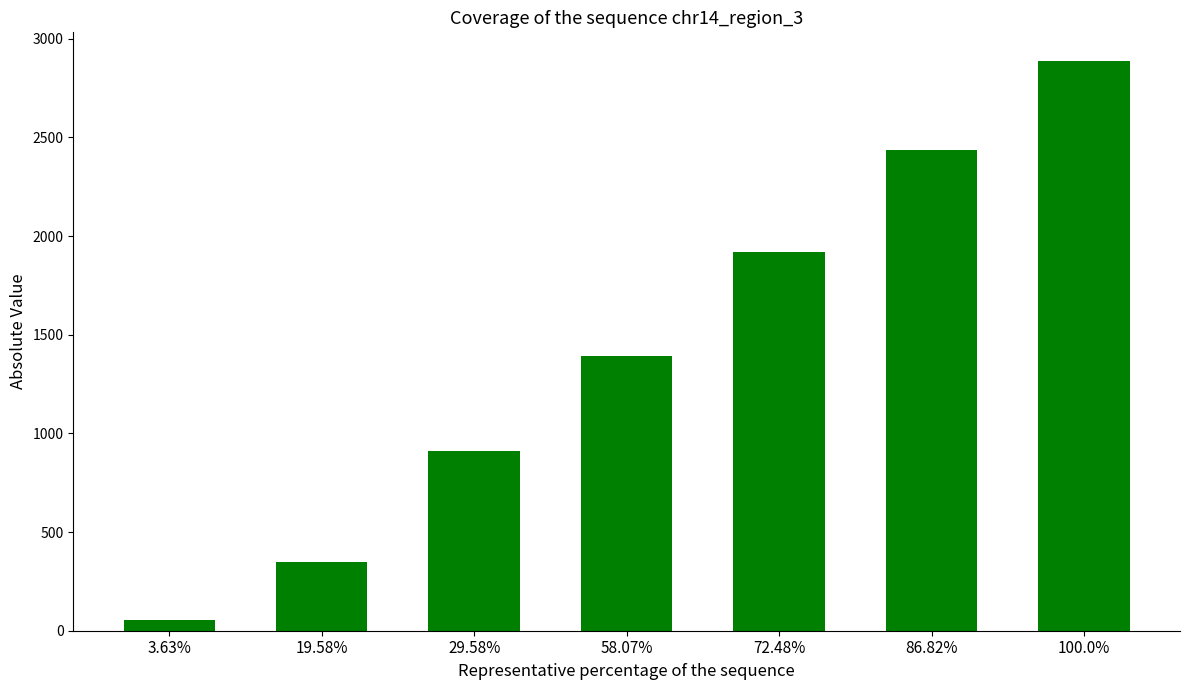

Is it true that the value at 72.48% is 1918?

True